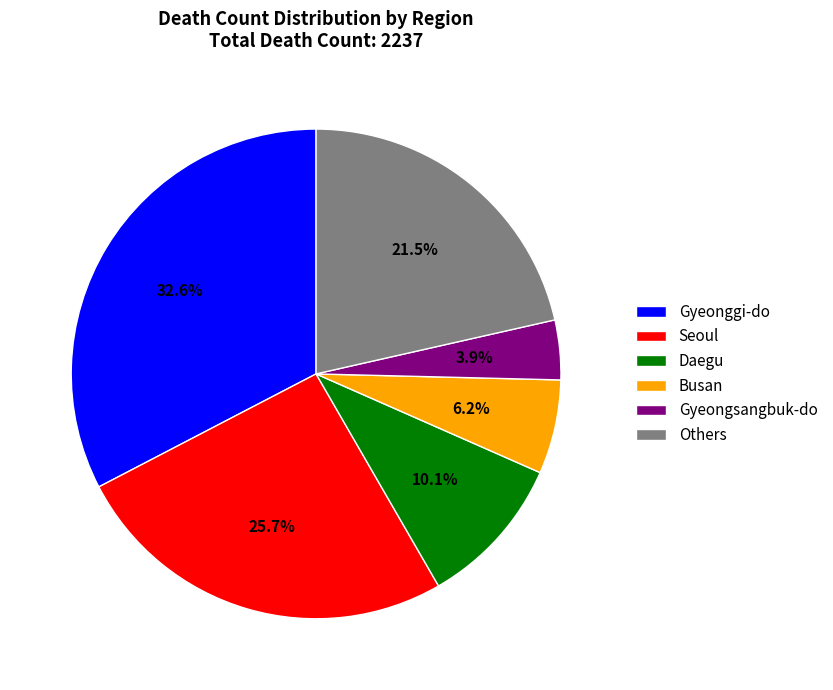

Count the number of slices in the pie.

6